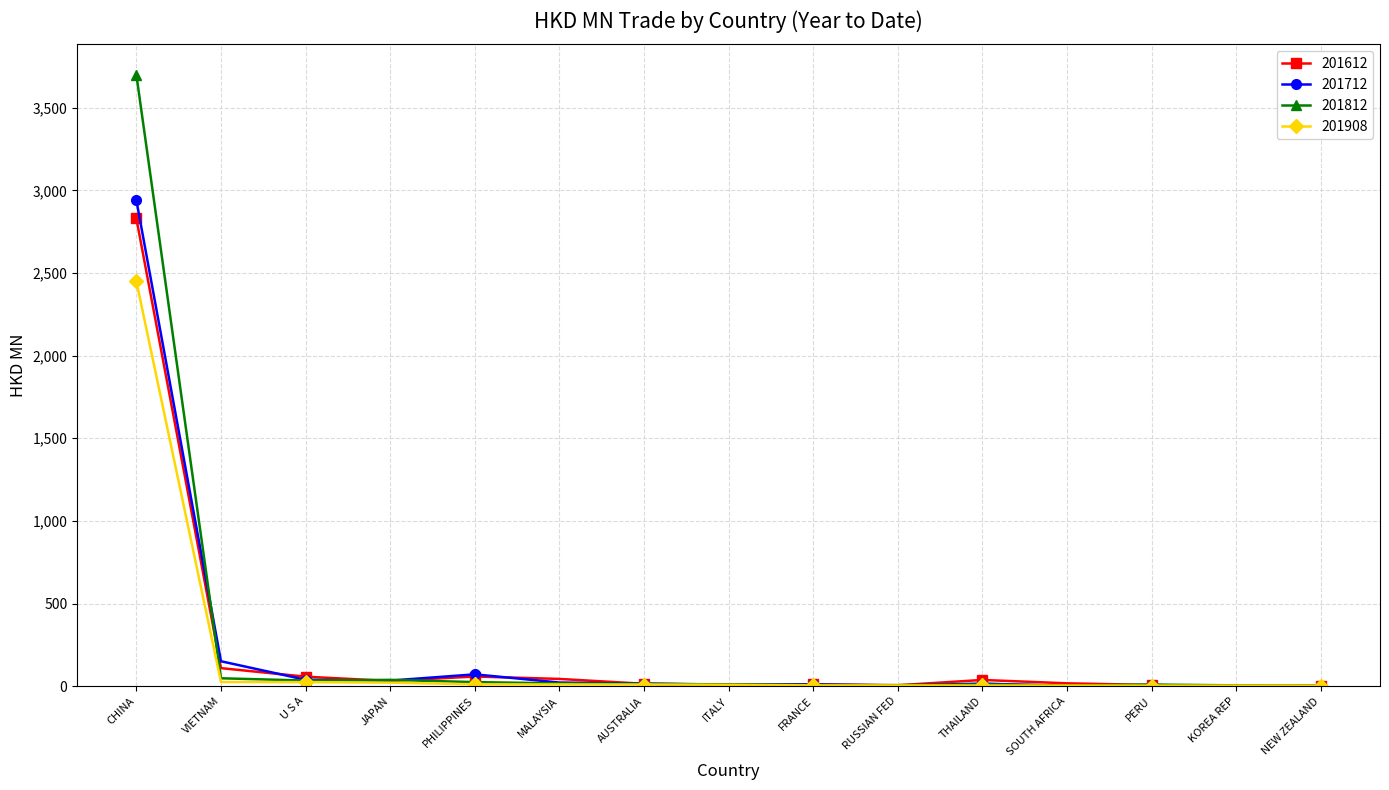

What is the sum of all 201908 values?

2582.9